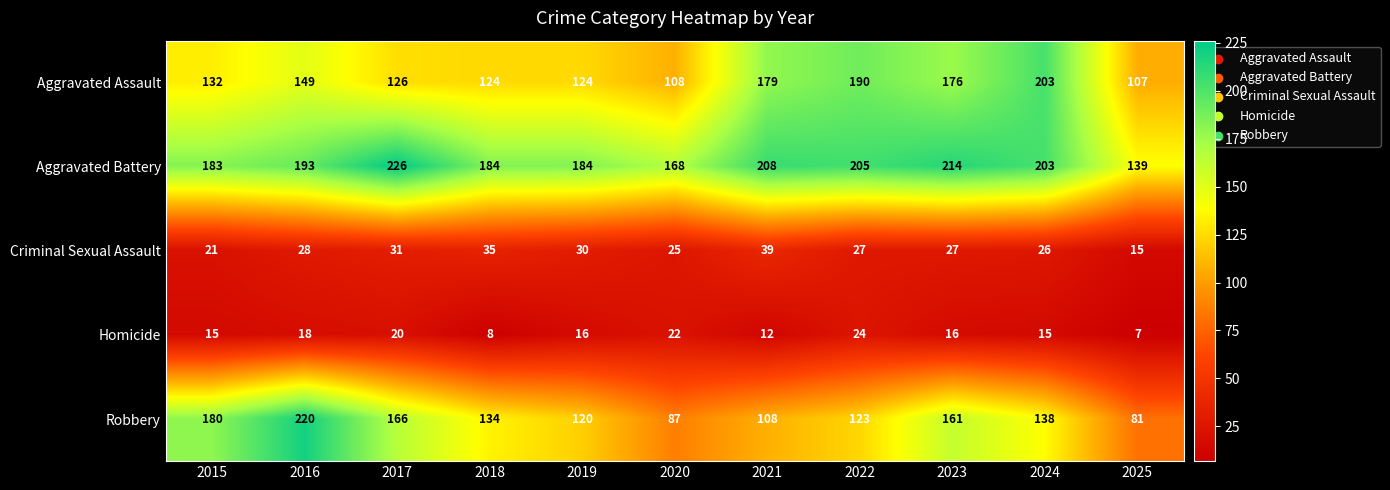

Read the Aggravated Battery value at 2018, to the nearest 5.

185